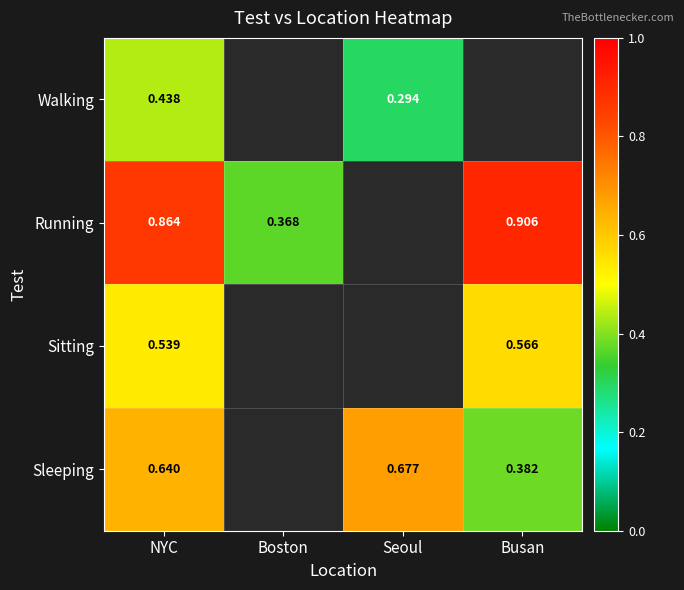

Which series changed the most between NYC and Boston?

Running